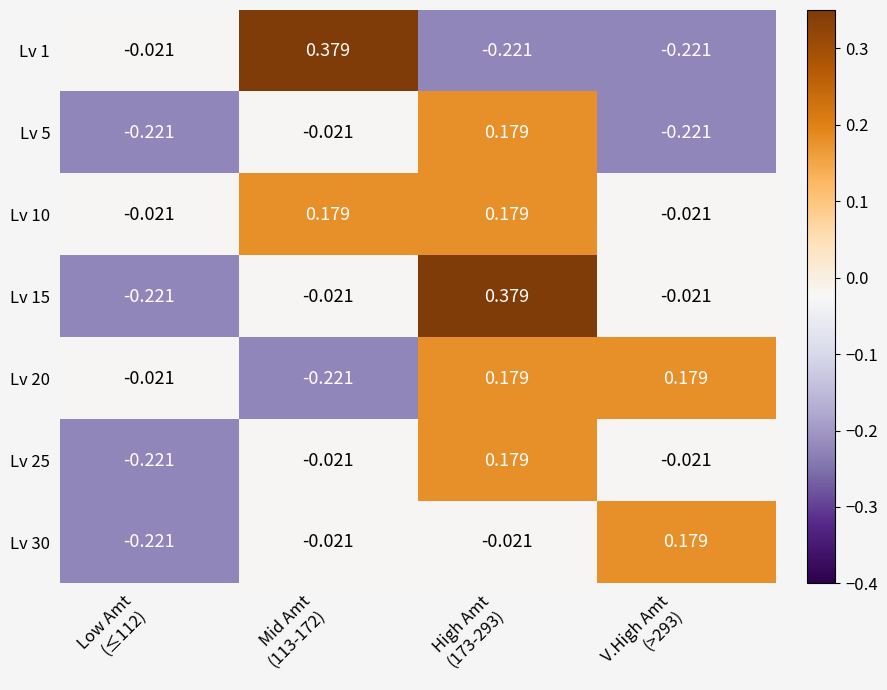

Which series has the largest total across all categories?

Lv 10